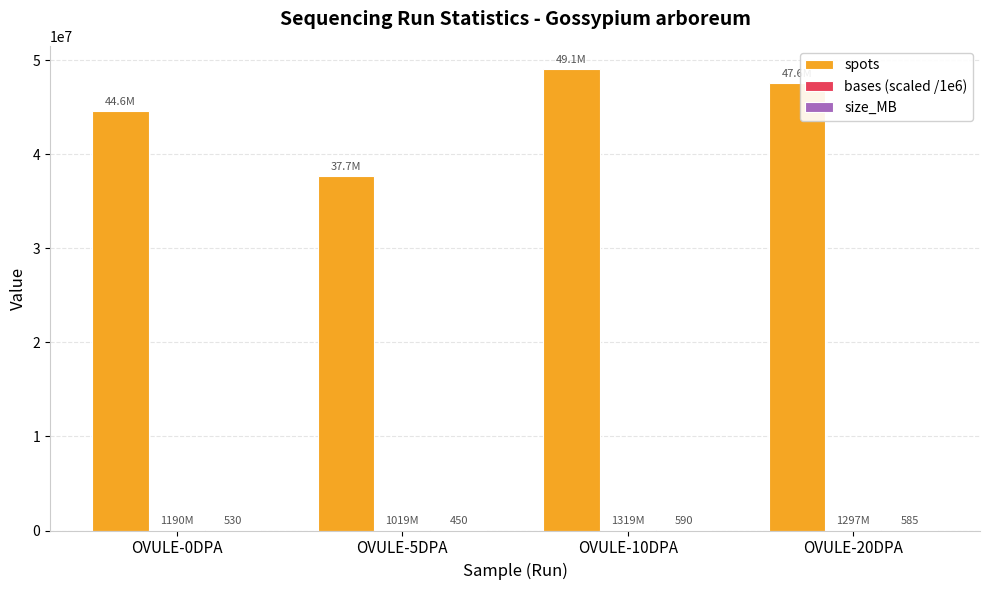

What is the maximum value for spots?

49087455.0